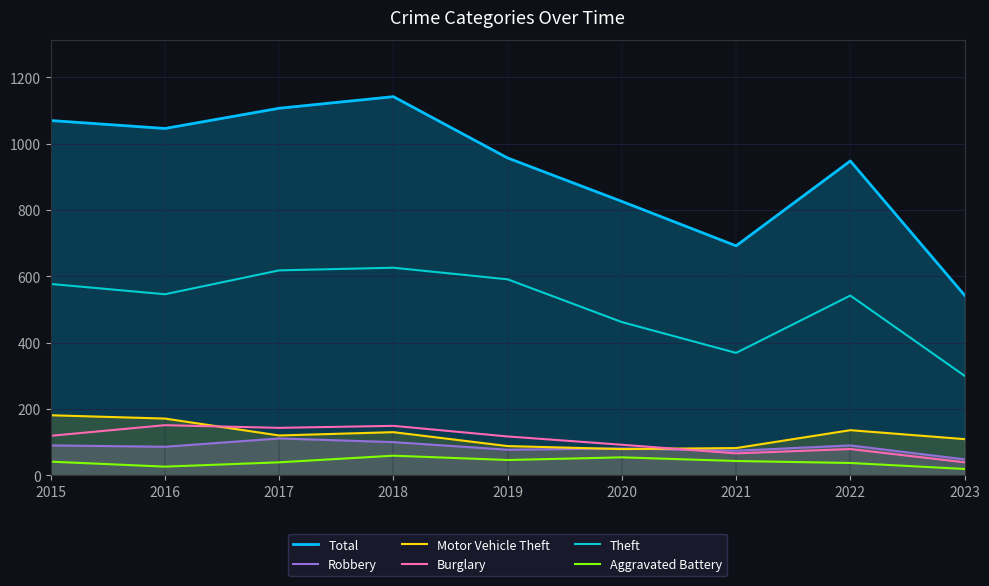

At which label does Burglary reach its peak?

2016